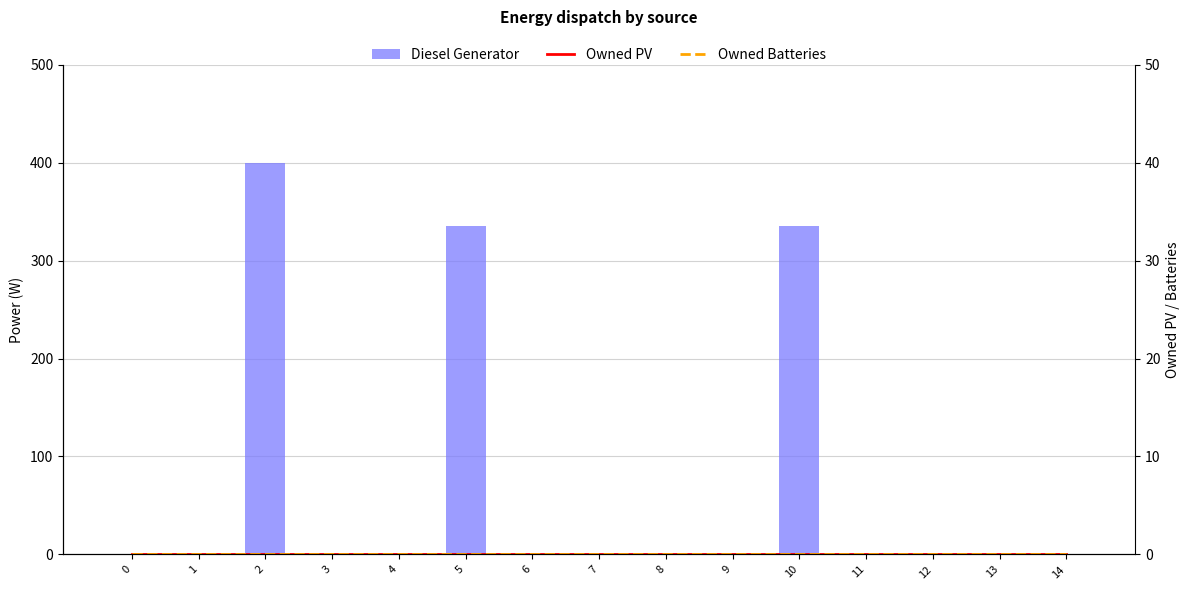

Reading left to right, list all the values displayed in this chart.

Diesel Generator: 0=0	1=0	2=400	3=0	4=0	5=335	6=0	7=0	8=0	9=0	10=335	11=0	12=0	13=0	14=0
Owned PV: 0=0	1=0	2=0	3=0	4=0	5=0	6=0	7=0	8=0	9=0	10=0	11=0	12=0	13=0	14=0
Owned Batteries: 0=0	1=0	2=0	3=0	4=0	5=0	6=0	7=0	8=0	9=0	10=0	11=0	12=0	13=0	14=0